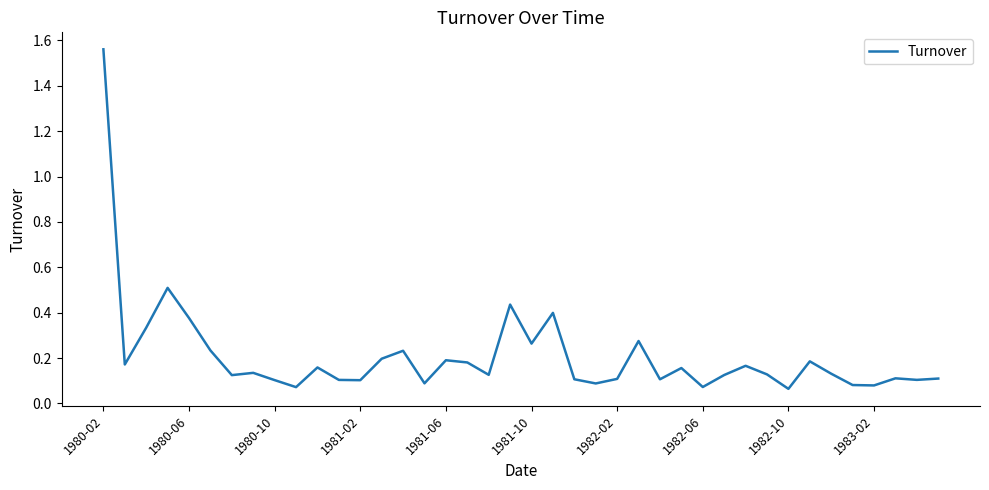

True or false: the data shows 0.1 at 1982-02.

True